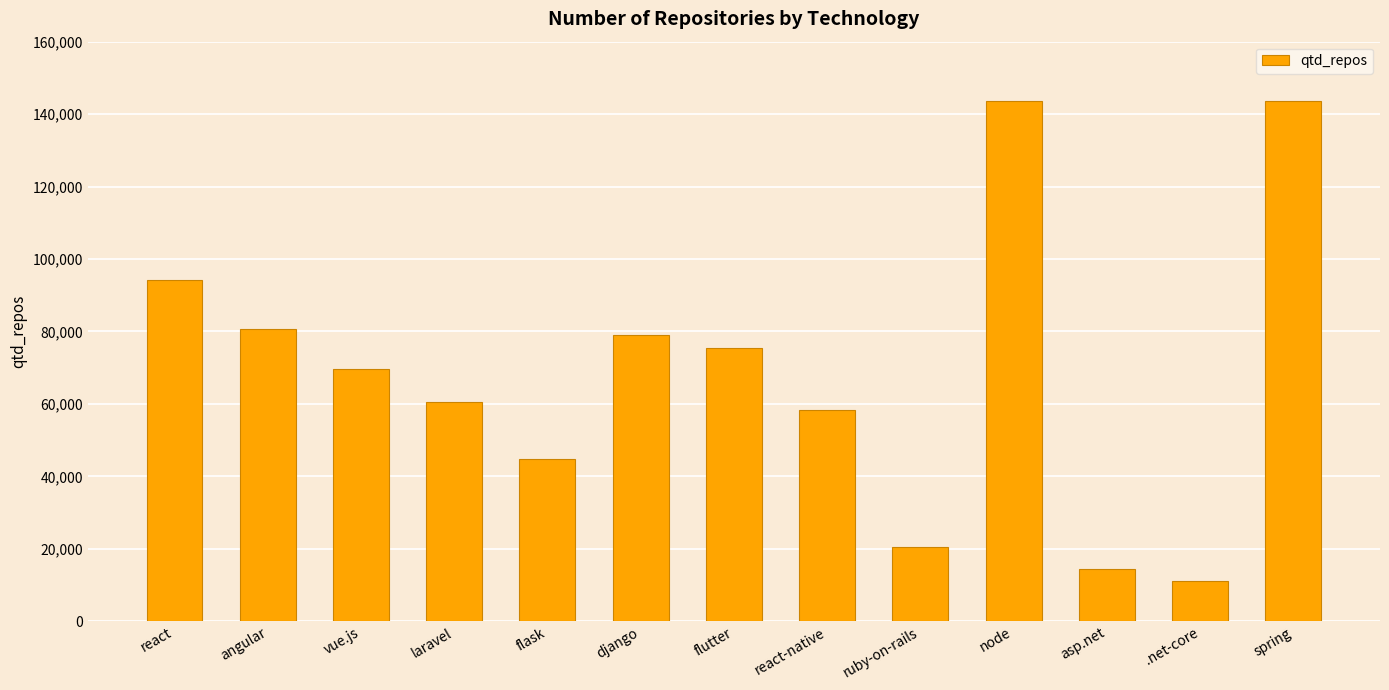

What is the difference between the values at spring and django?

64559